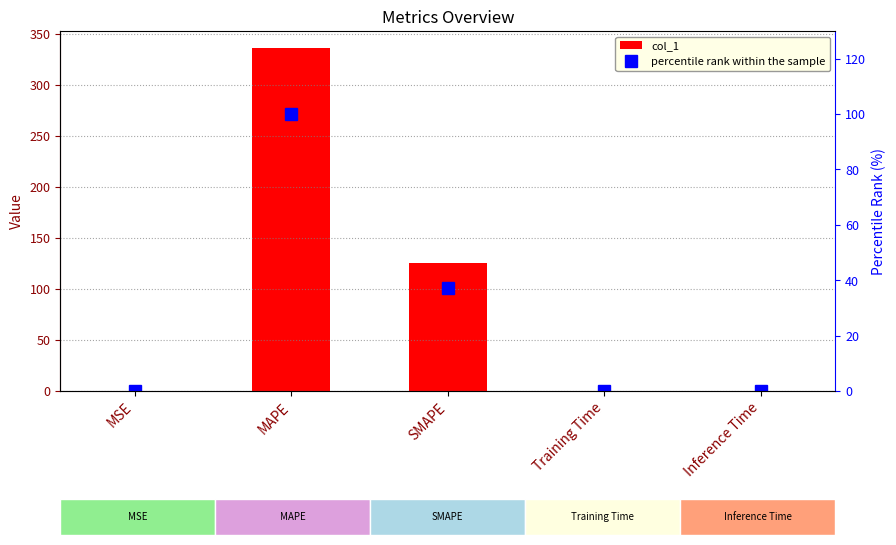

The percentile rank within the sample series shows 0.0 at Training Time. True or false?

True